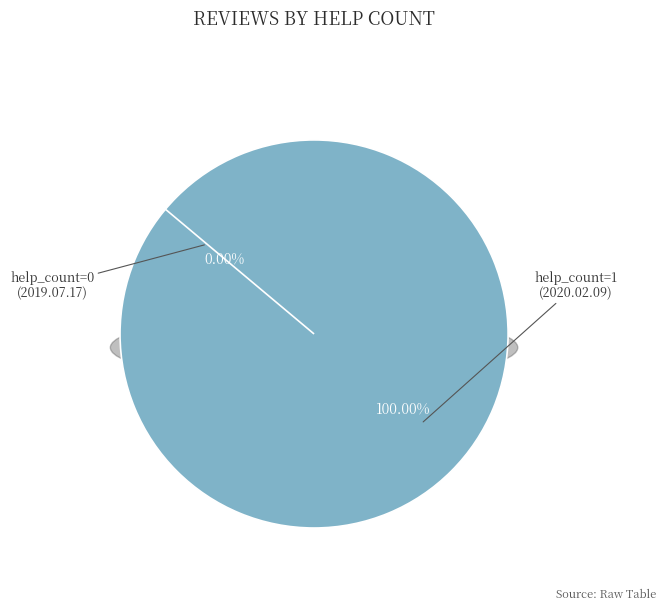

The help_count=0 (2019.07.17) slice represents 1% of the pie. True or false?

False